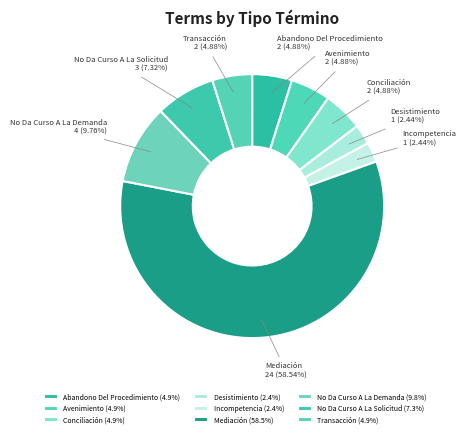

Combined, do Transacción and Conciliación account for over 50%?

No